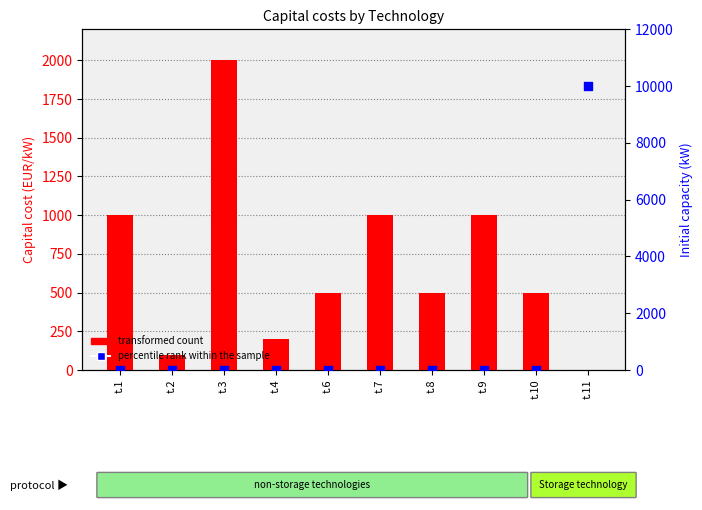

Which series has the largest Y range (max minus min)?

percentile rank within the sample